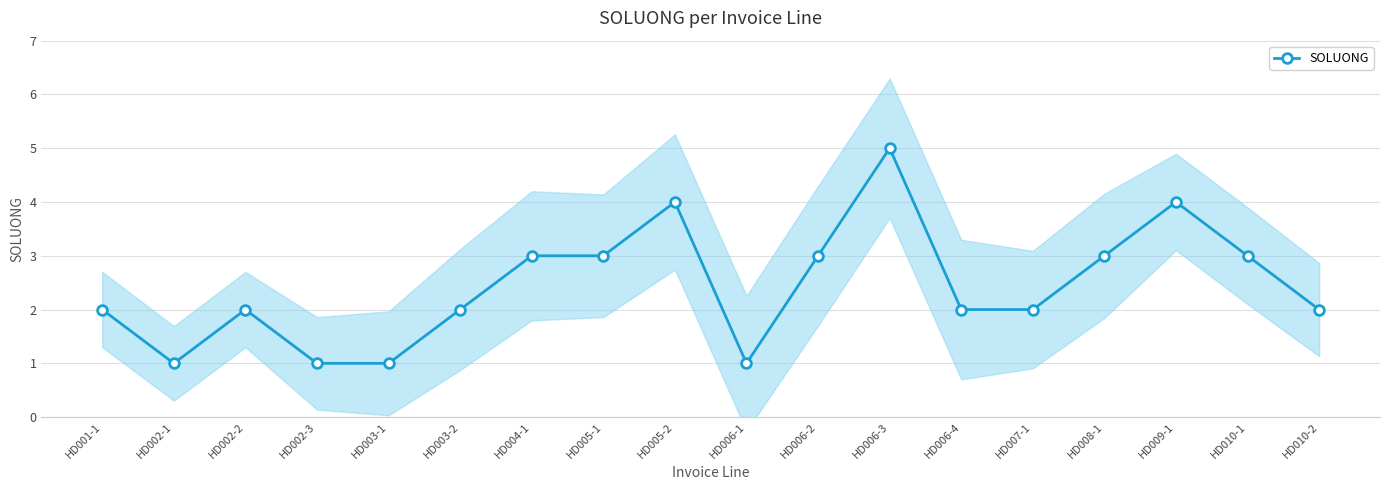

What is the sum of the values at HD005-1 and HD003-1?

4